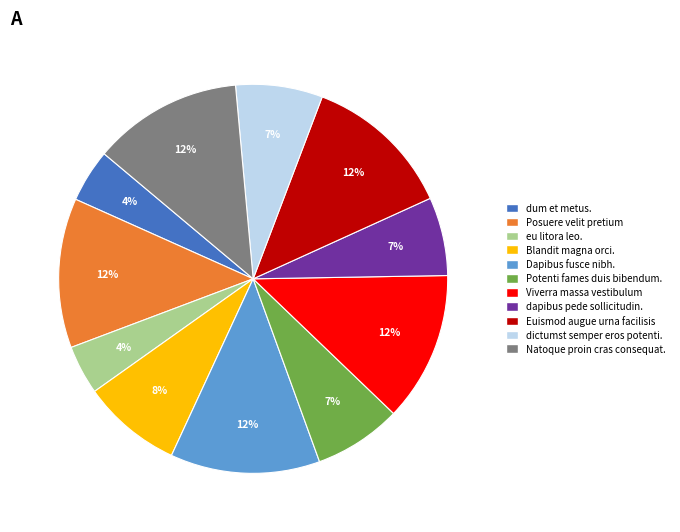

Is there any slice that represents more than half of the pie?

No